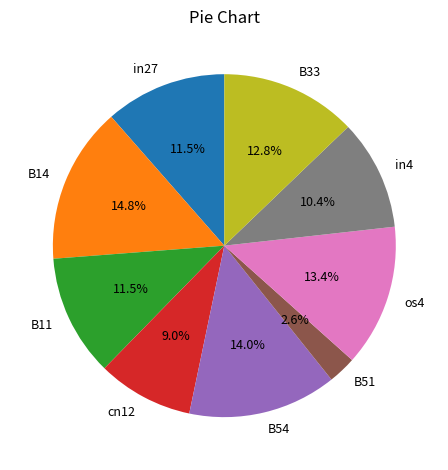

Which slice is the largest?

B14